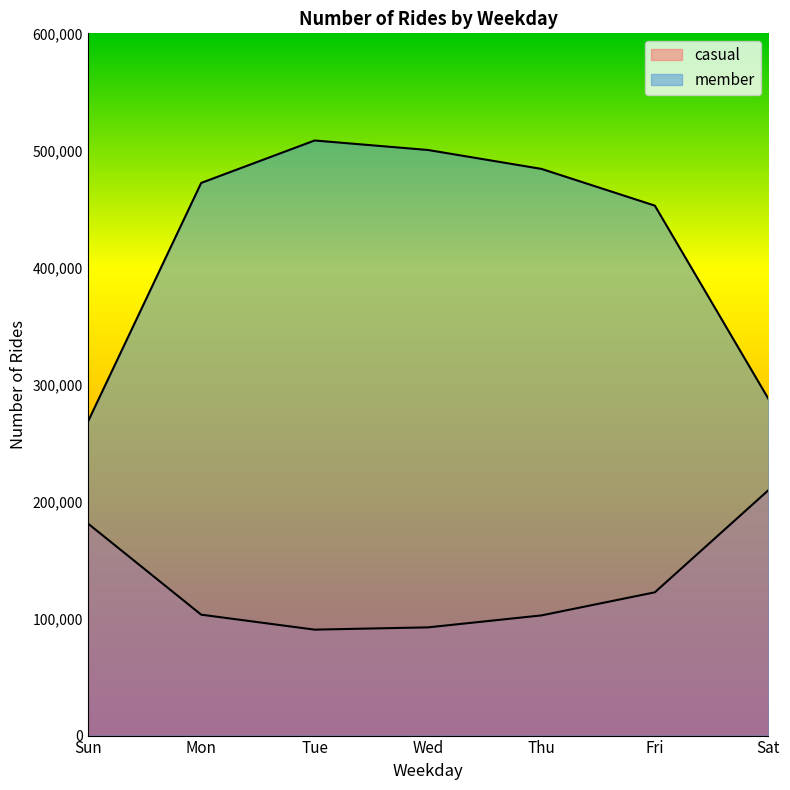

Is it true that casual equals 42049 at Fri?

False